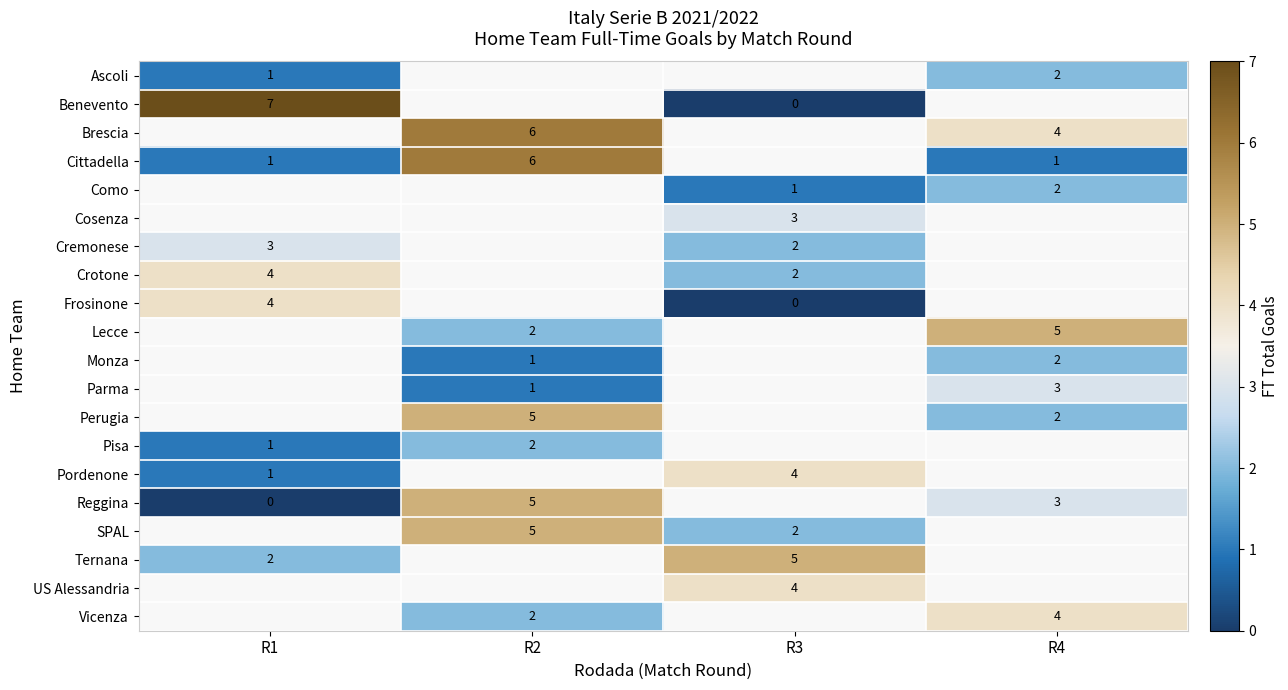

The Monza series shows 2 at R4. True or false?

True